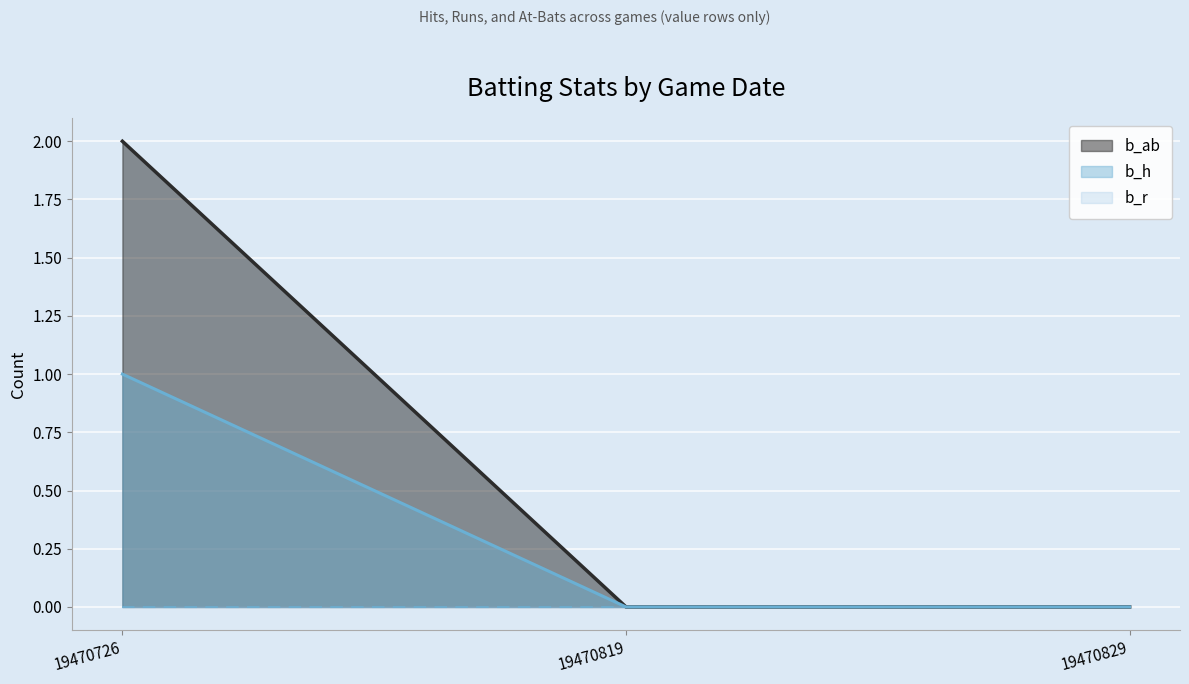

Where is b_h nearest to the value 1?

19470726